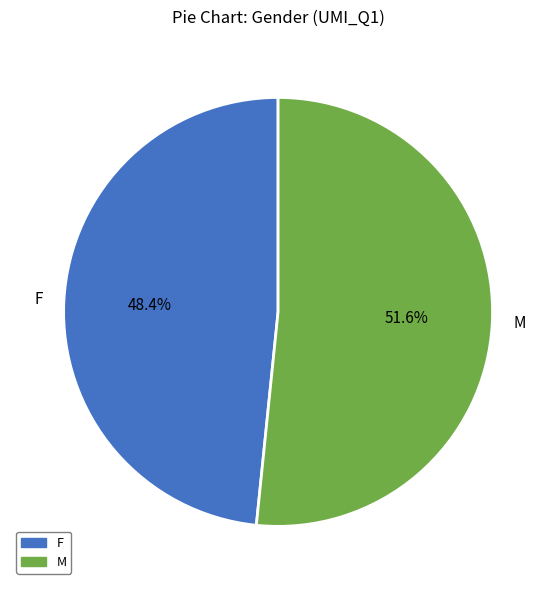

How many slices are in this pie chart?

2